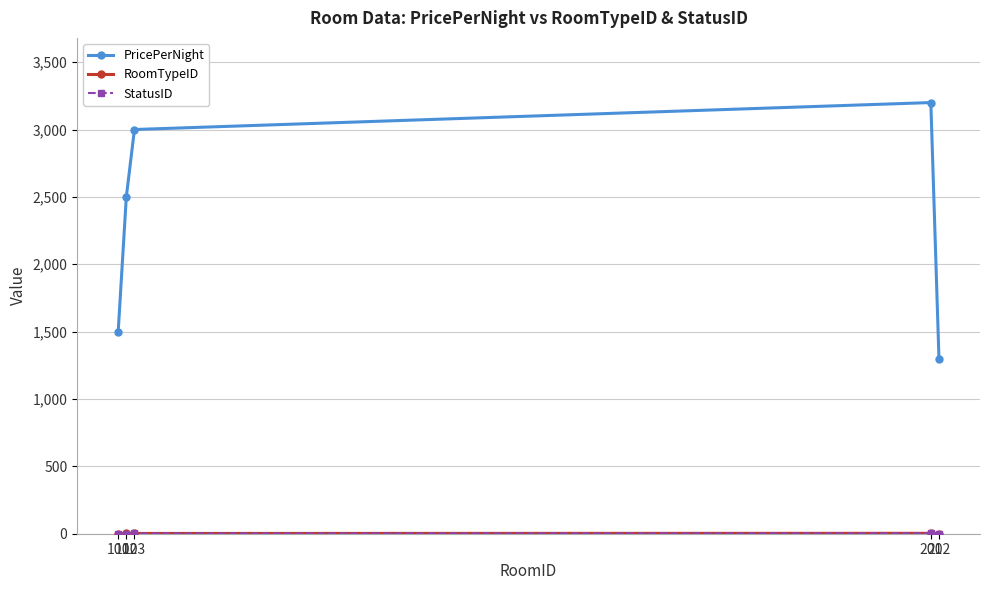

True or false: PricePerNight has more than 0 interior local peaks.

True